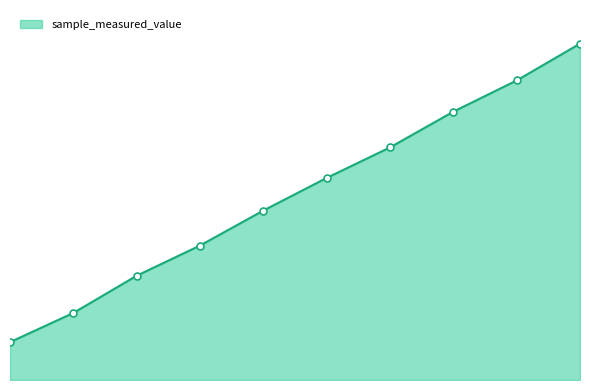

Does the chart have visible grid lines?

No